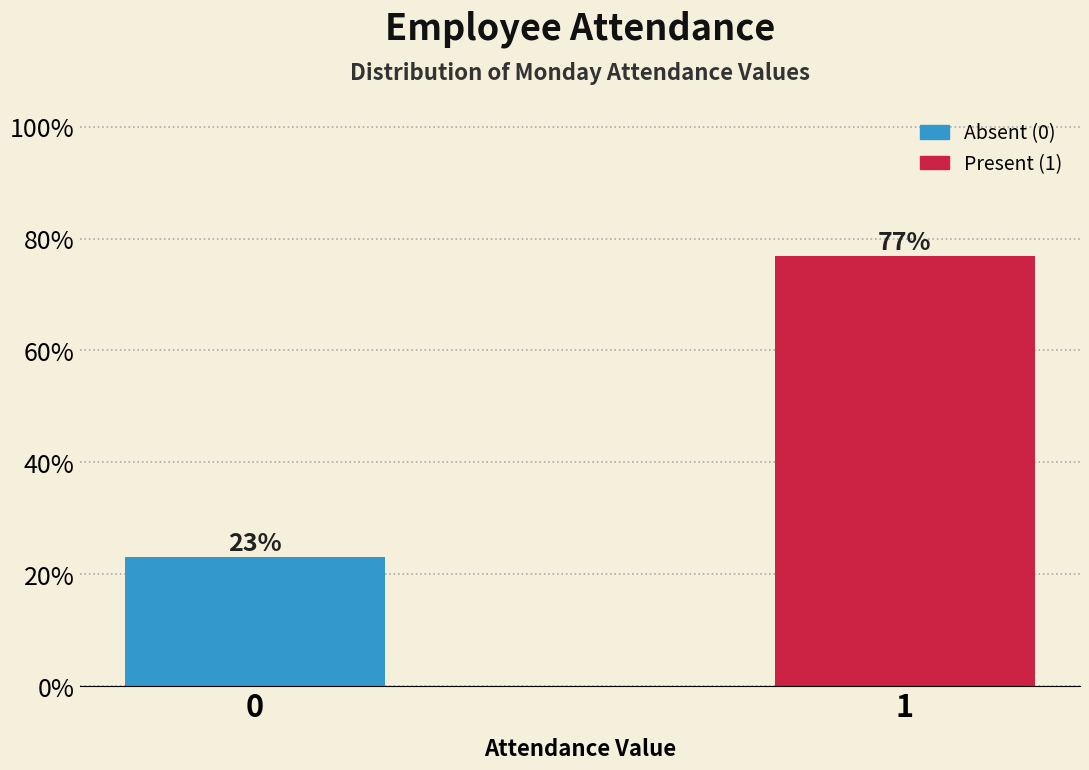

What is the ratio of the value at 1 to the value at 0?

3.3